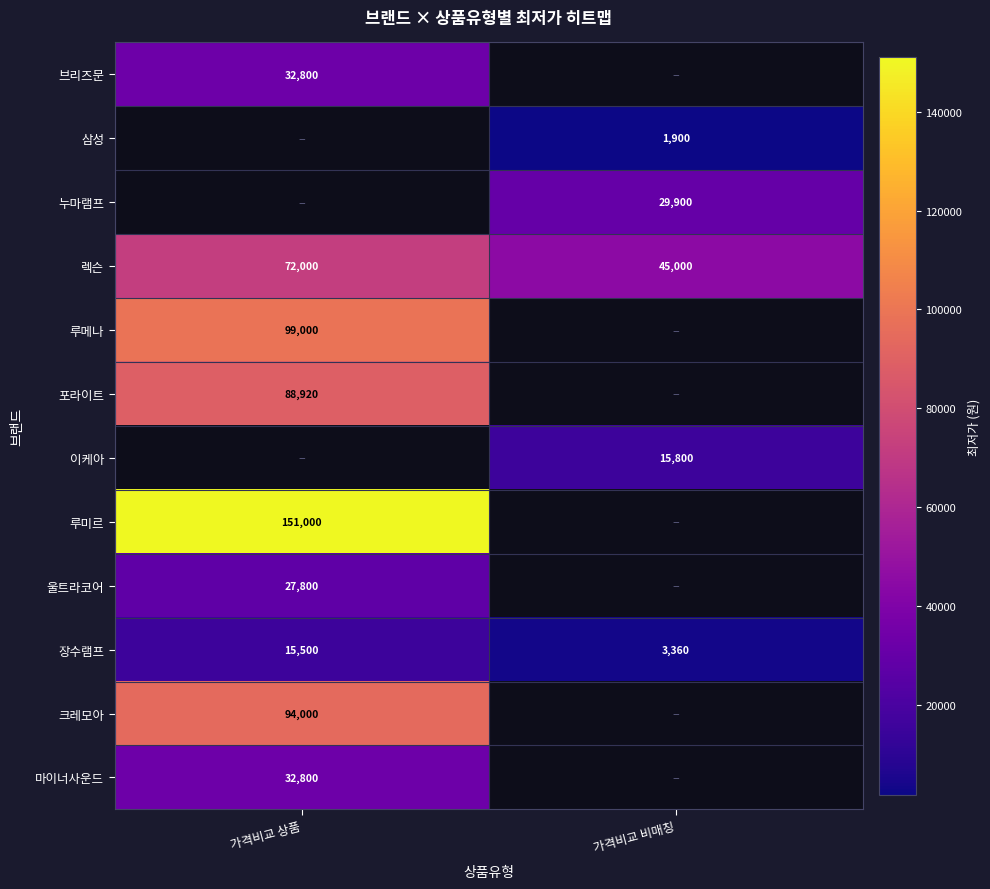

What is the average value of the 장수램프 series?

9430